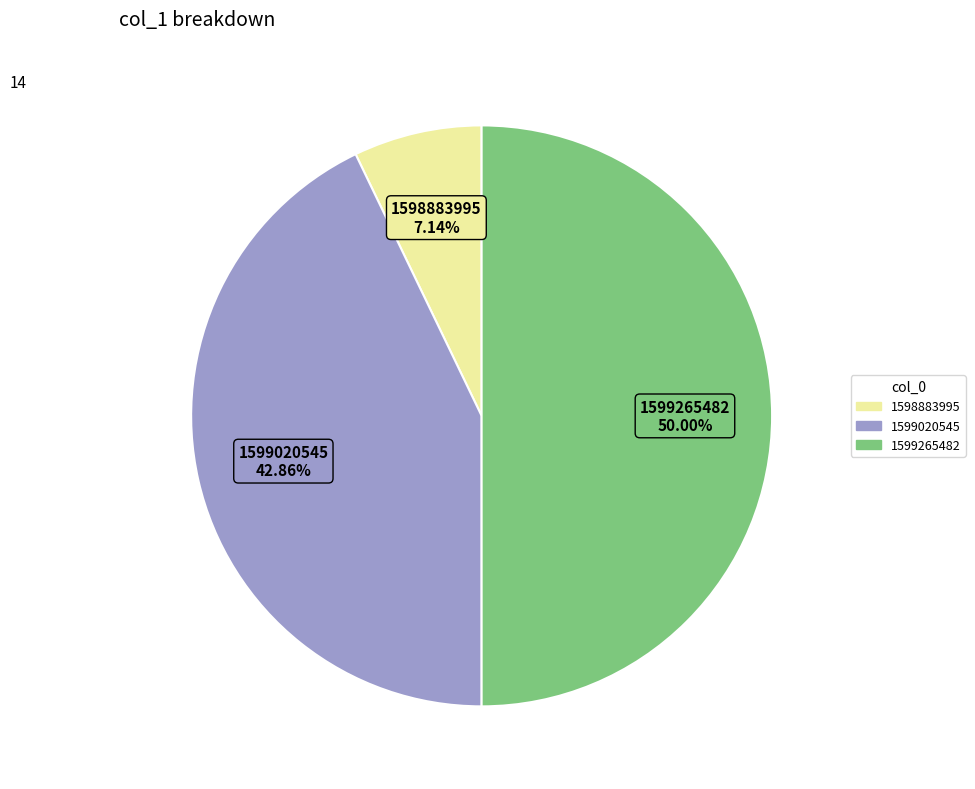

To the nearest percent, what is the difference between the 1599020545 and 1598883995 slice percentages?

36%